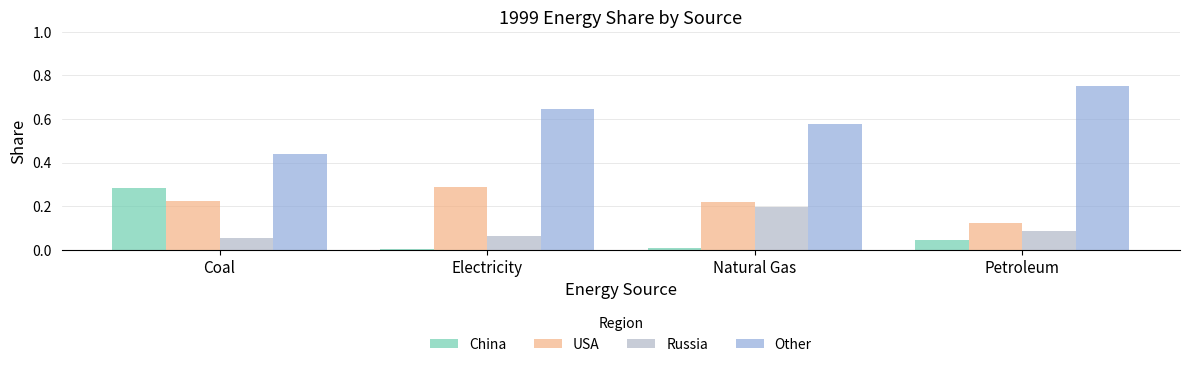

Which series has the largest range (max minus min)?

Other